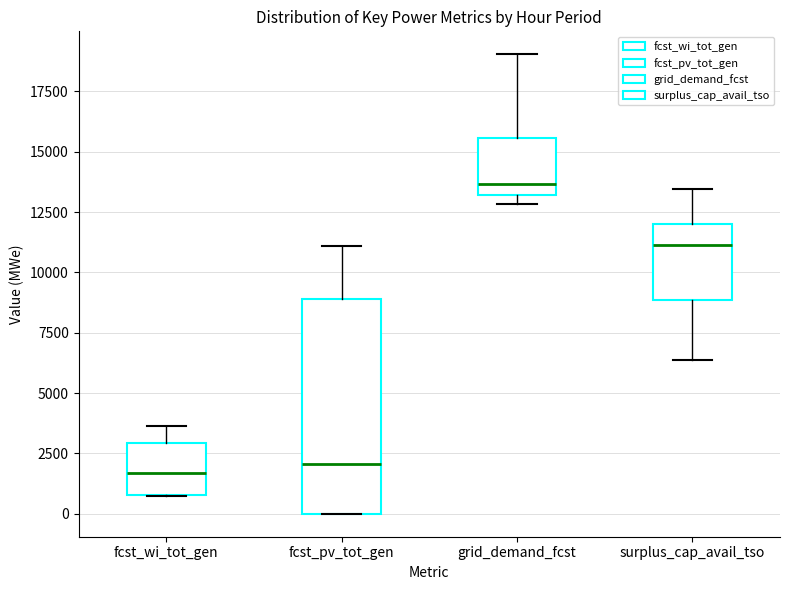

Reading left to right, transcribe this box plot: for each box, give where its median line is, the range the box spans, and where its two whiskers end, as read against the y-axis. The values are not printed on the chart, so give them approximately, as read against the axis.

fcst_wi_tot_gen: median 1500, box 1000 to 3000, whiskers 500 to 3500
fcst_pv_tot_gen: median 2000, box 0 to 9000, whiskers 0 to 11000
grid_demand_fcst: median 13500, box 13000 to 15500, whiskers 13000 (just below the box's lower edge) to 19000
surplus_cap_avail_tso: median 11000, box 9000 to 12000, whiskers 6500 to 13500